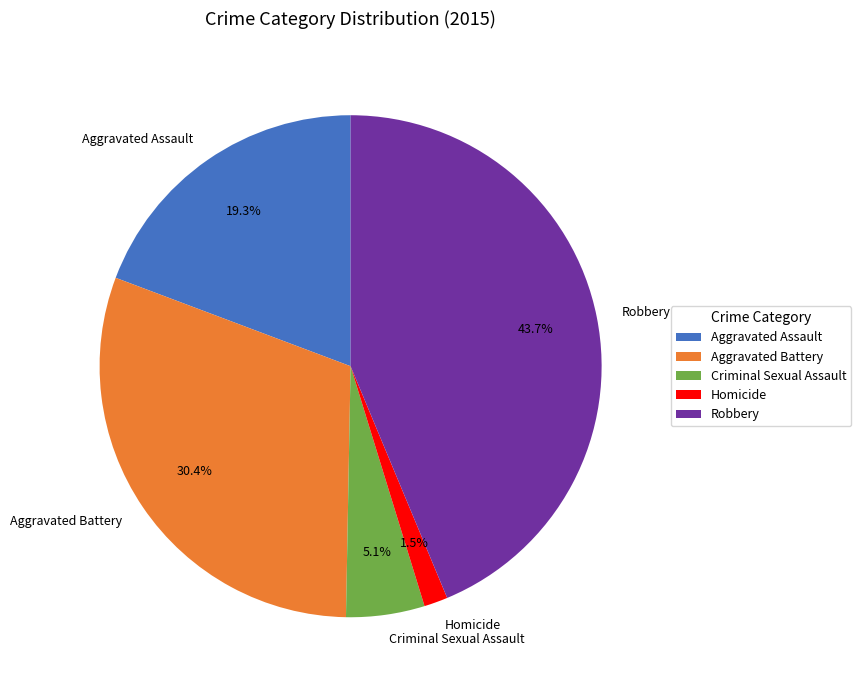

What is the ratio of the value at Homicide to the value at Criminal Sexual Assault?

0.3